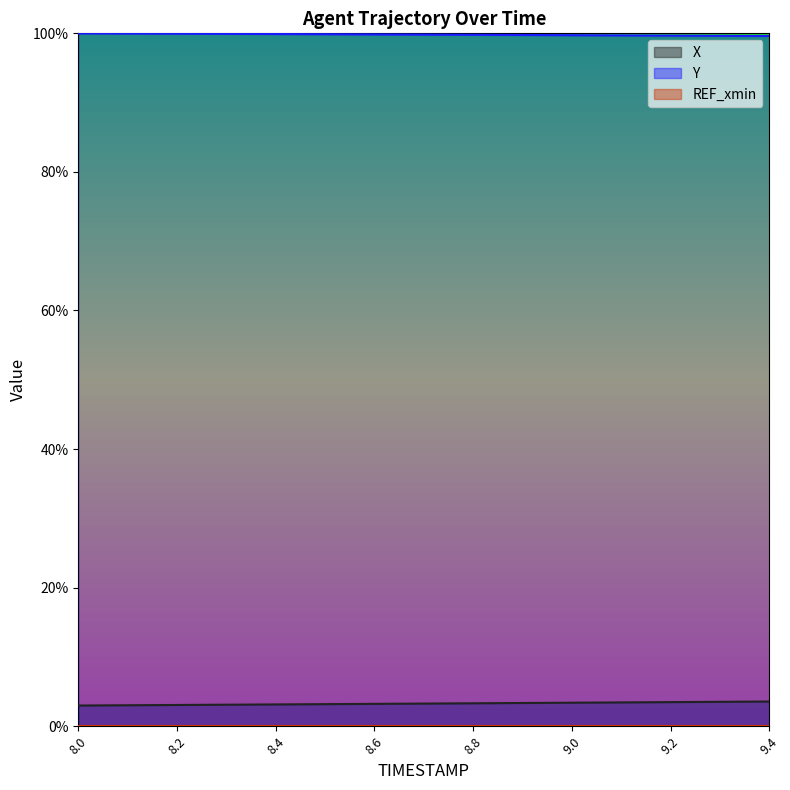

At which label is X closest to 0?

8.0